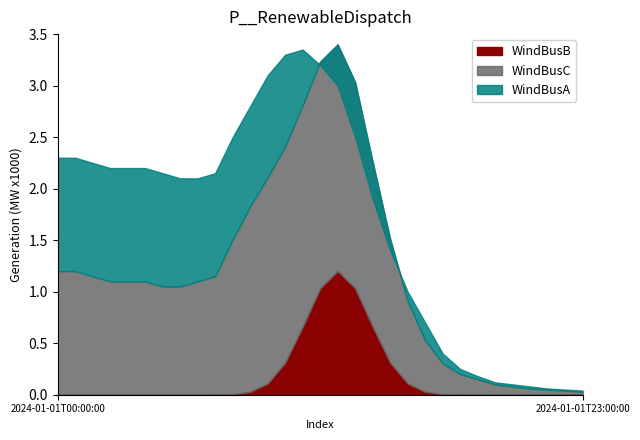

Which series changed the most between 2 and 4?

WindBusB